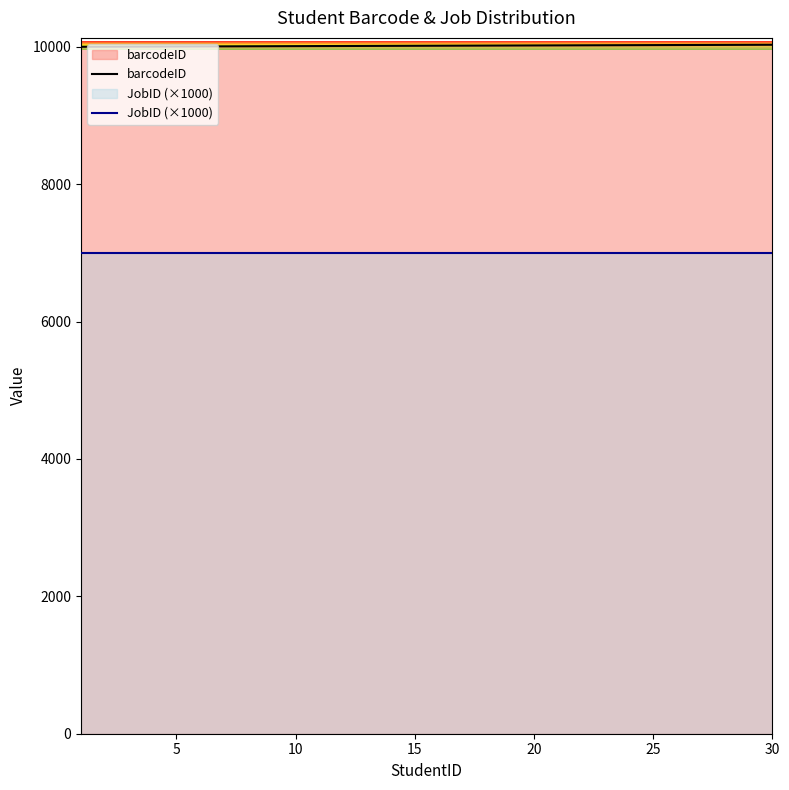

Rank the series by their maximum value, from lowest to highest.

JobID (×1000), barcodeID